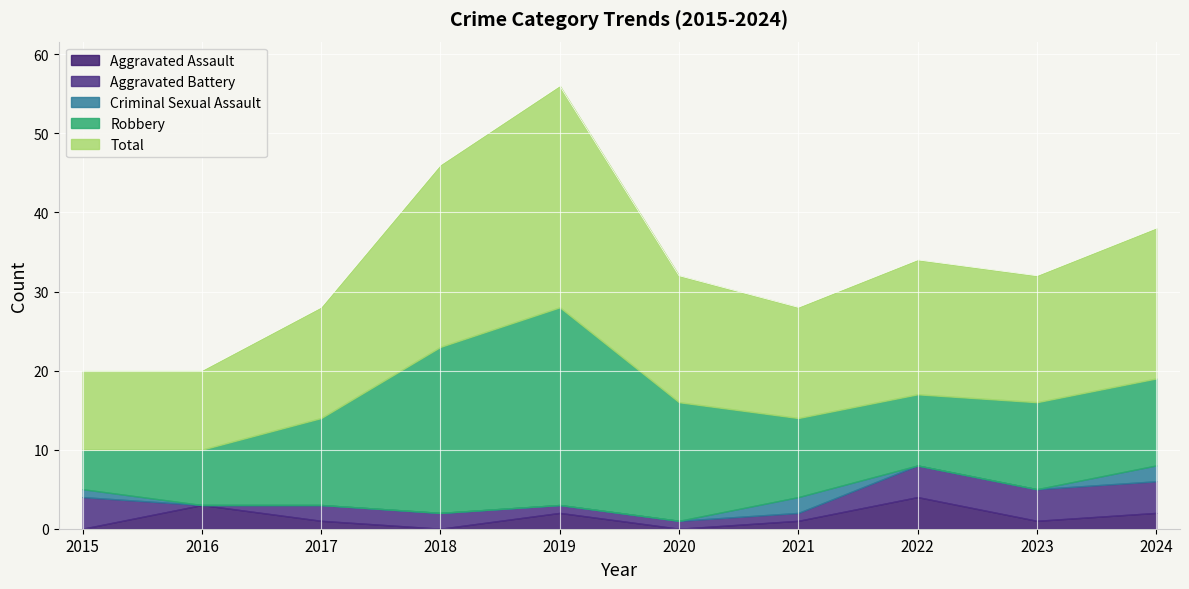

Does the chart display data point markers on the line(s)?

No